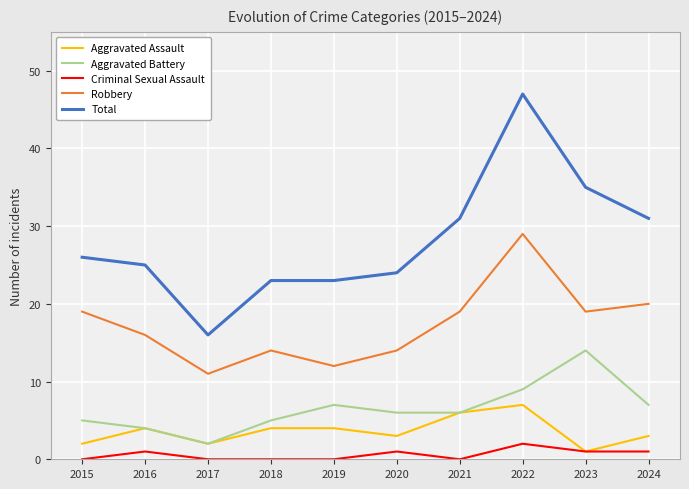

Which series changed the most between 2018 and 2024?

Total